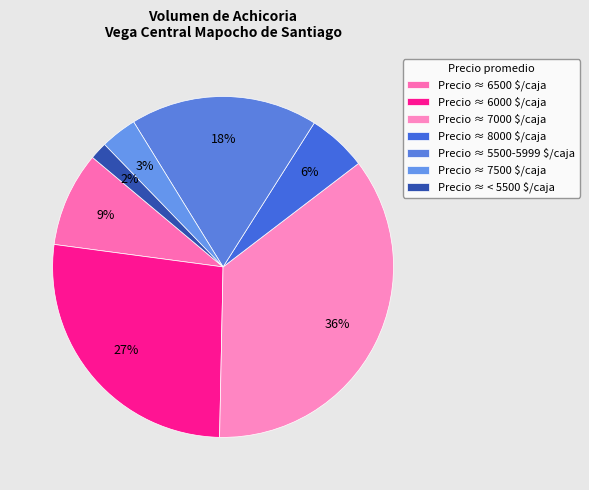

Is there a majority slice in this chart?

No